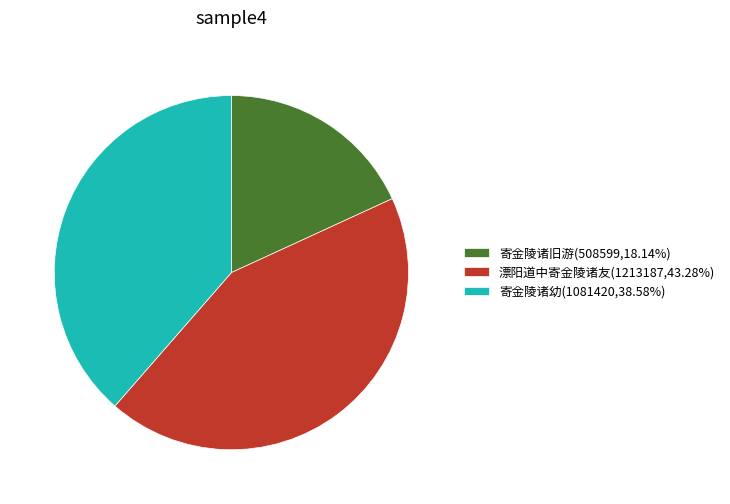

Which category has the smallest portion of the pie?

寄金陵诸旧游